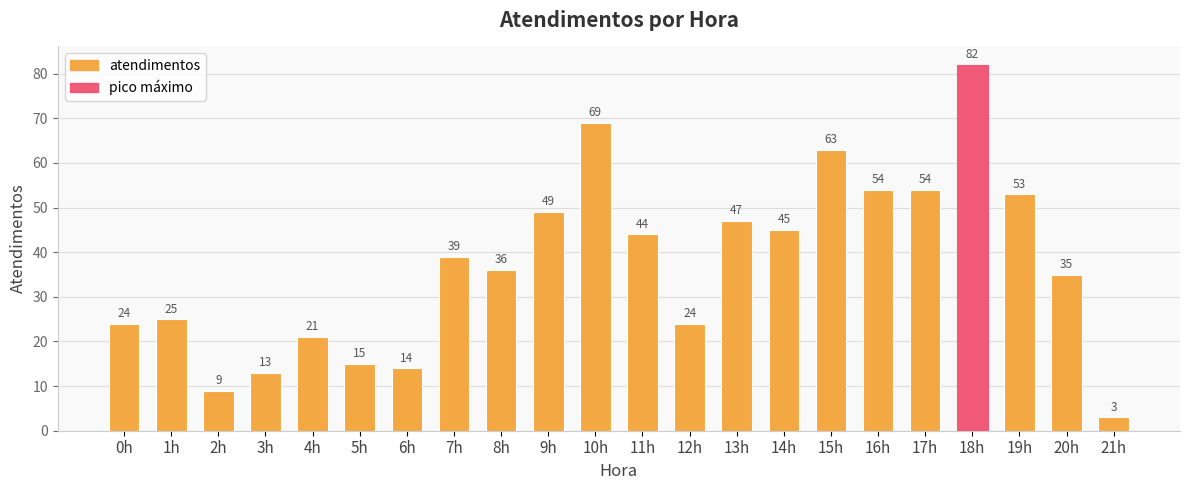

What is the smallest value displayed?

3